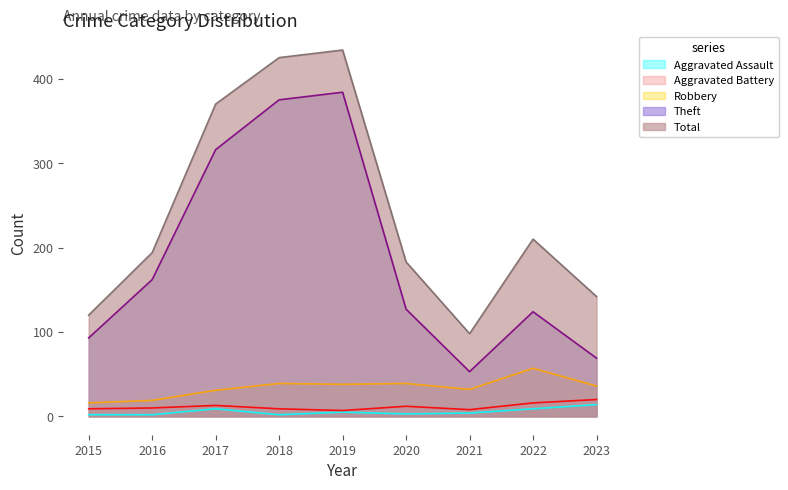

What is the difference between the Theft values at 2023 and 2017?

247